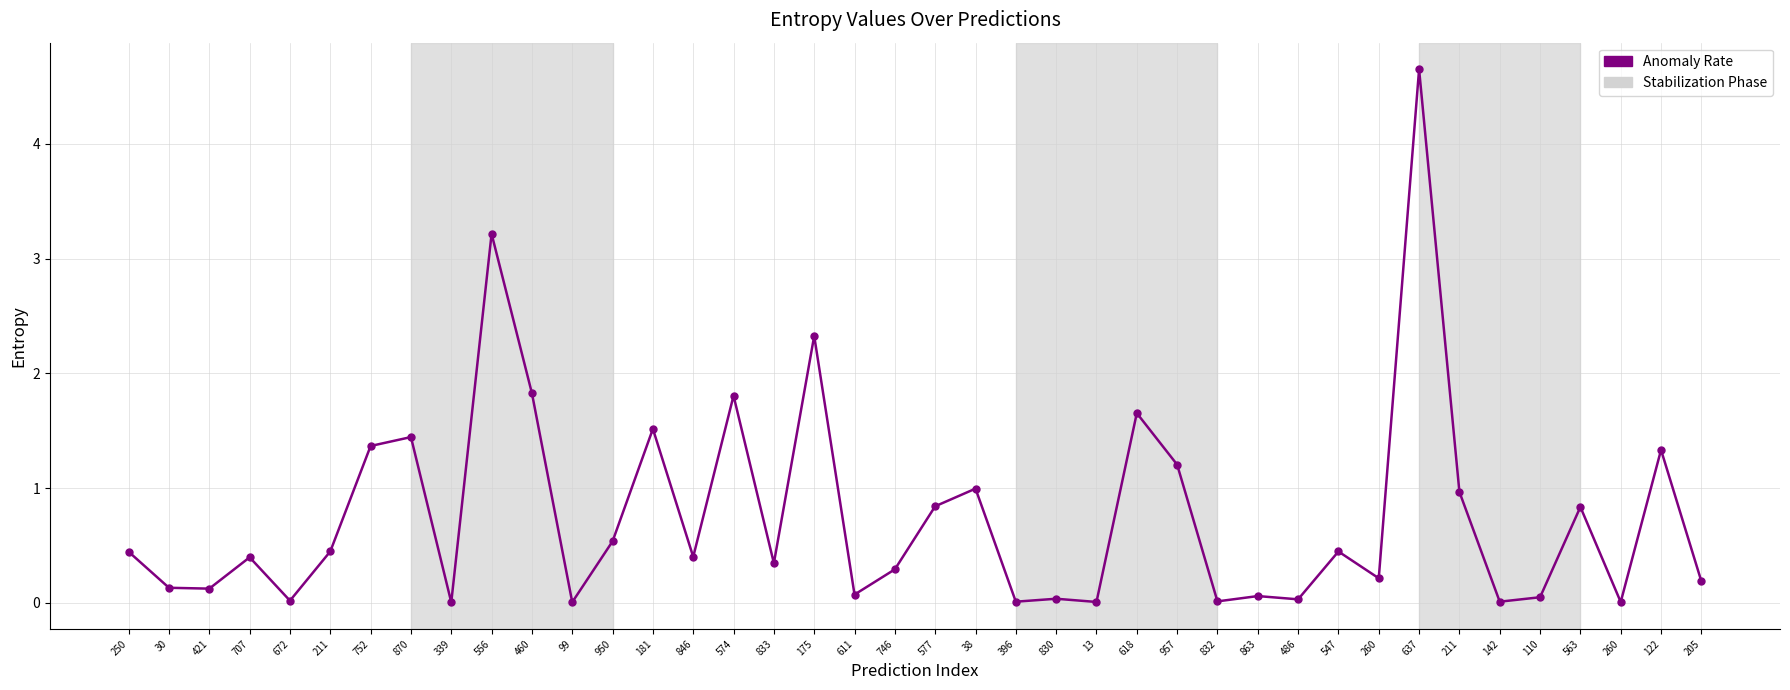

The chart shows a value of 0.1 at 421. True or false?

True